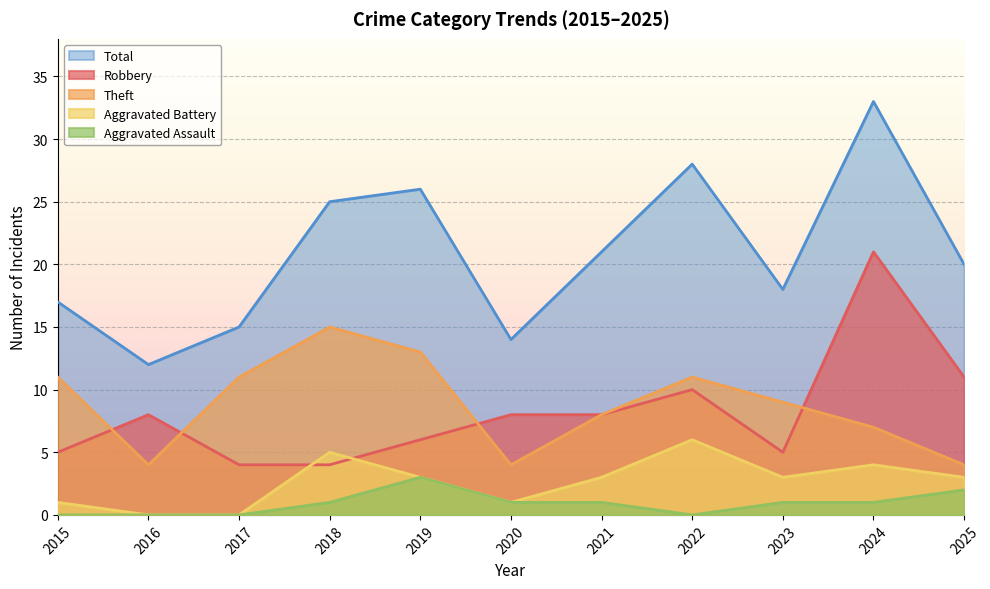

How many lines are shown in the chart?

5